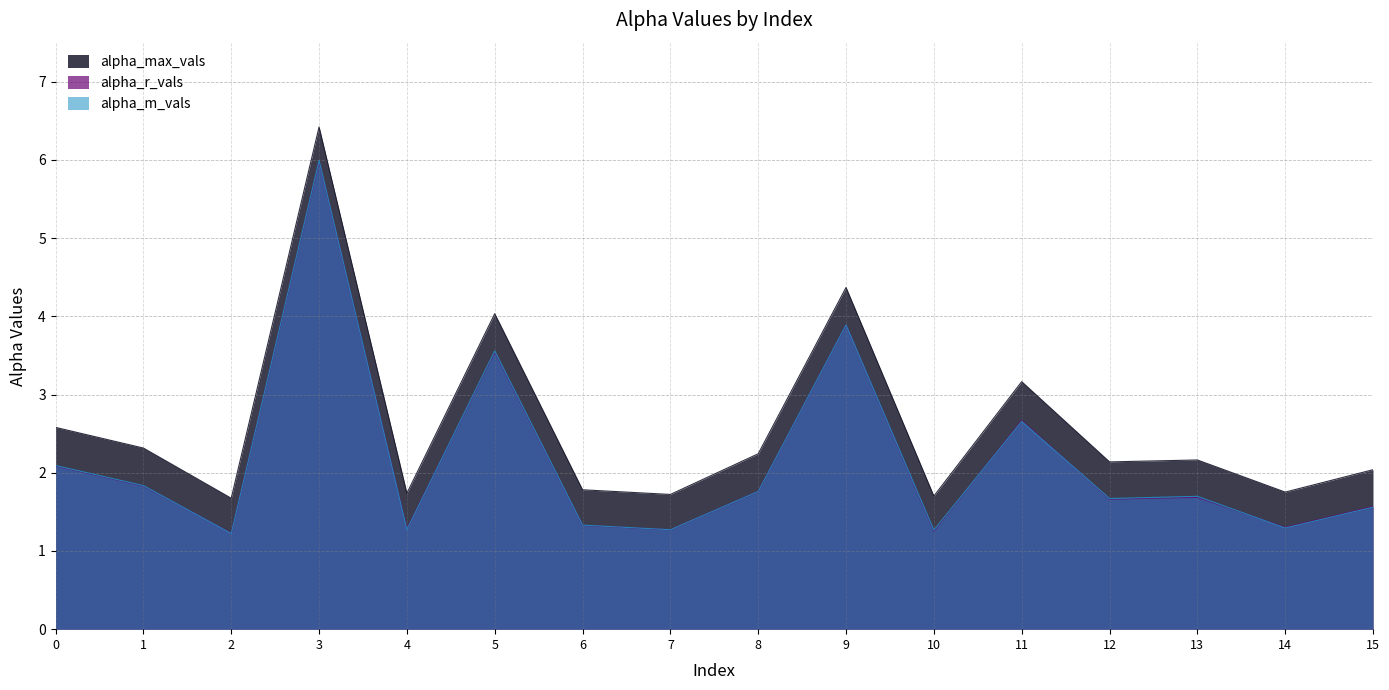

Reading left to right, list all the values displayed in this chart.

alpha_max_vals: 0=2.6	1=2.3	2=1.7	3=6.4	4=1.7	5=4.0	6=1.8	7=1.7	8=2.2	9=4.4	10=1.7	11=3.2	12=2.1	13=2.2	14=1.8	15=2.0
alpha_r_vals: 0=2.1	1=1.8	2=1.2	3=6.0	4=1.3	5=3.5	6=1.3	7=1.3	8=1.8	9=3.9	10=1.3	11=2.7	12=1.7	13=1.7	14=1.3	15=1.6
alpha_m_vals: 0=2.1	1=1.8	2=1.2	3=6.0	4=1.3	5=3.6	6=1.3	7=1.3	8=1.8	9=3.9	10=1.3	11=2.7	12=1.7	13=1.7	14=1.3	15=1.6